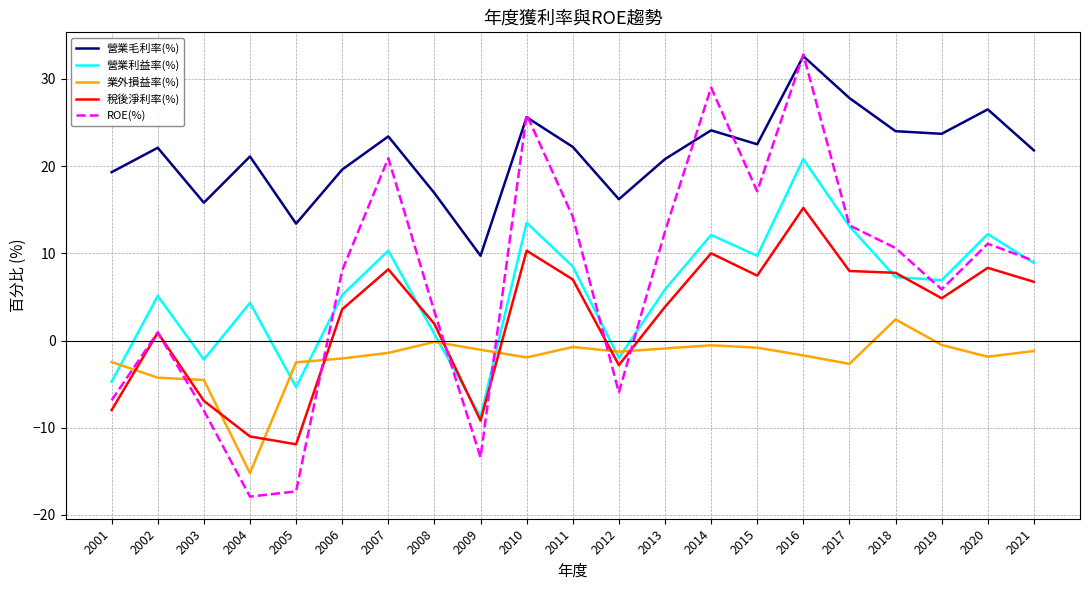

What is the difference between the 營業利益率(%) values at 2002 and 2001?

9.8